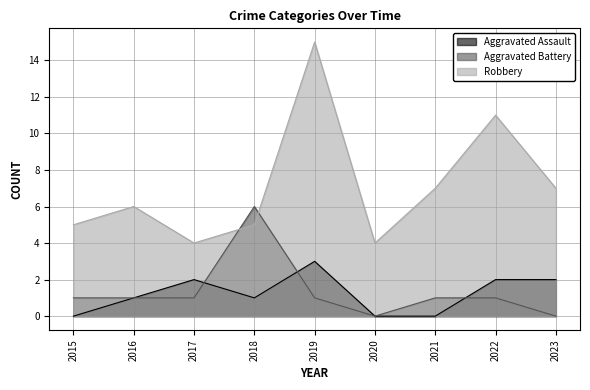

Does the chart have visible grid lines?

Yes